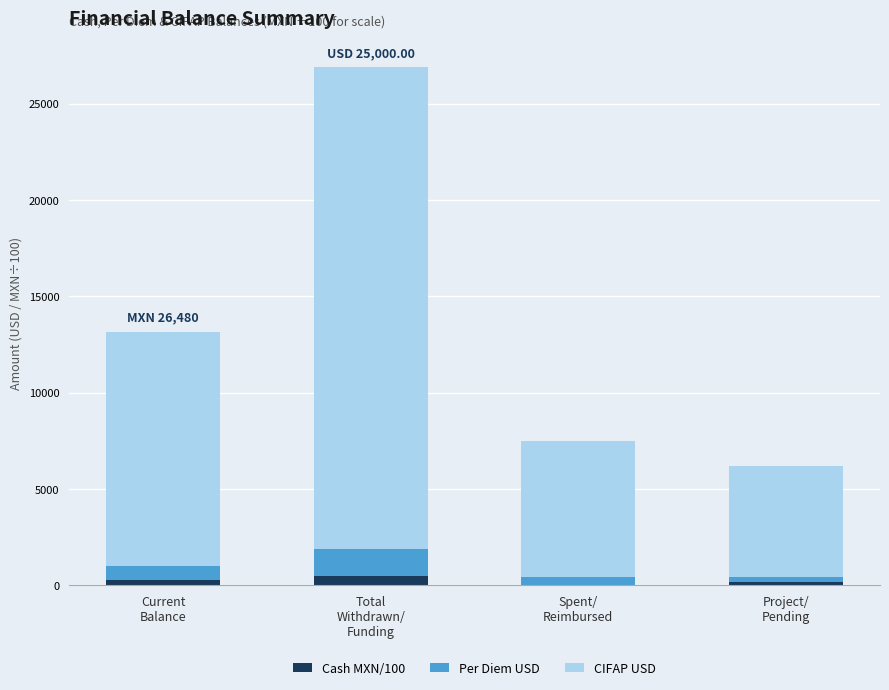

Are the bars grouped side by side (vs. stacked)?

No